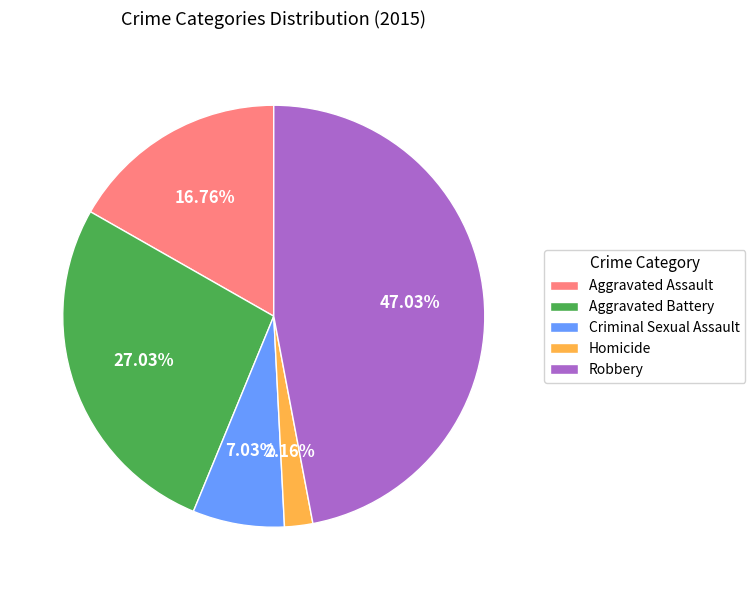

Does any single category account for the majority?

No